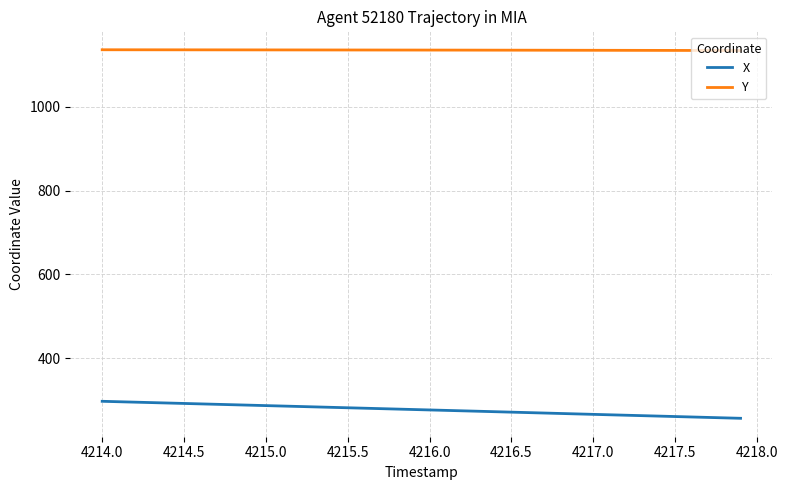

Which series has the largest total across all categories?

Y